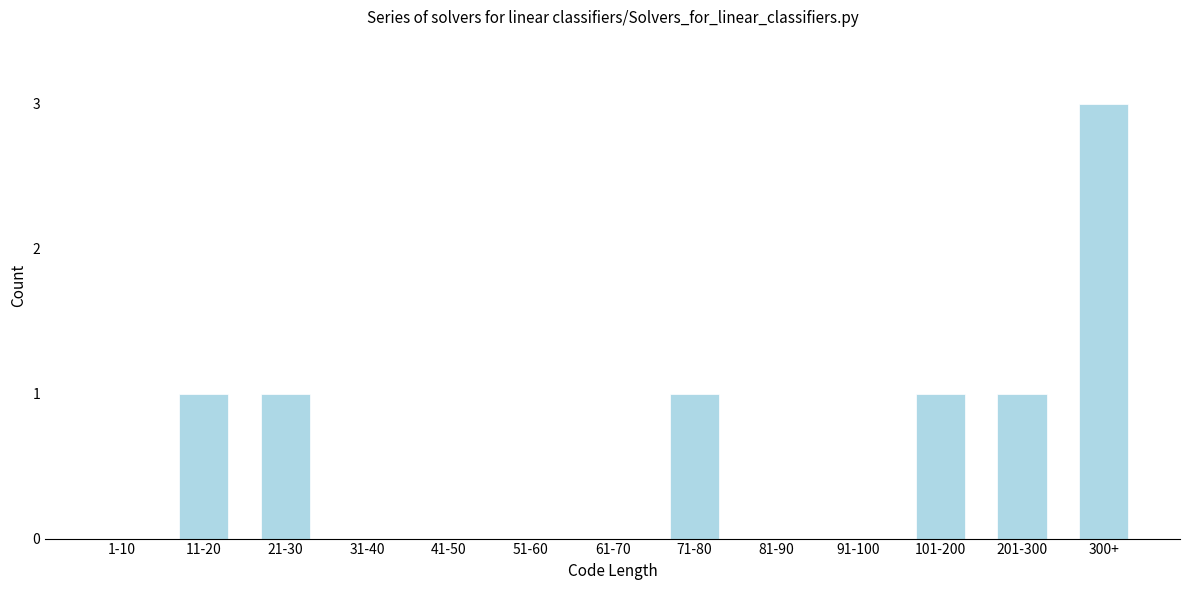

Reading left to right, extract all data points from this chart.

1-10=0	11-20=1	21-30=1	31-40=0	41-50=0	51-60=0	61-70=0	71-80=1	81-90=0	91-100=0	101-200=1	201-300=1	300+=3